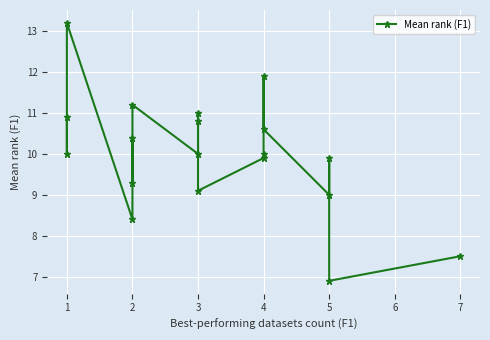

What is the maximum value shown in the chart?

13.2